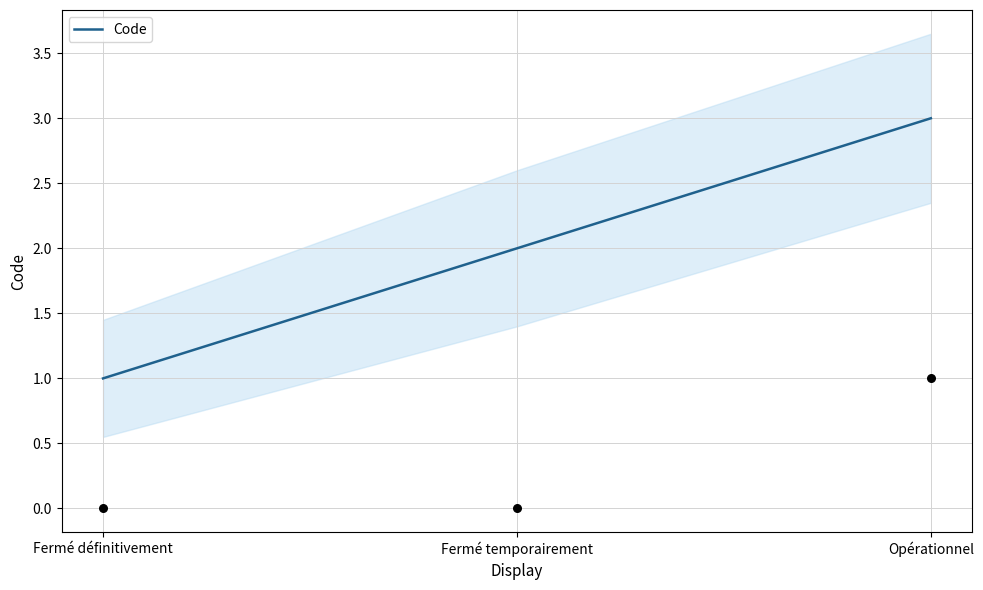

What is the change in value from Fermé définitivement to Opérationnel?

+2